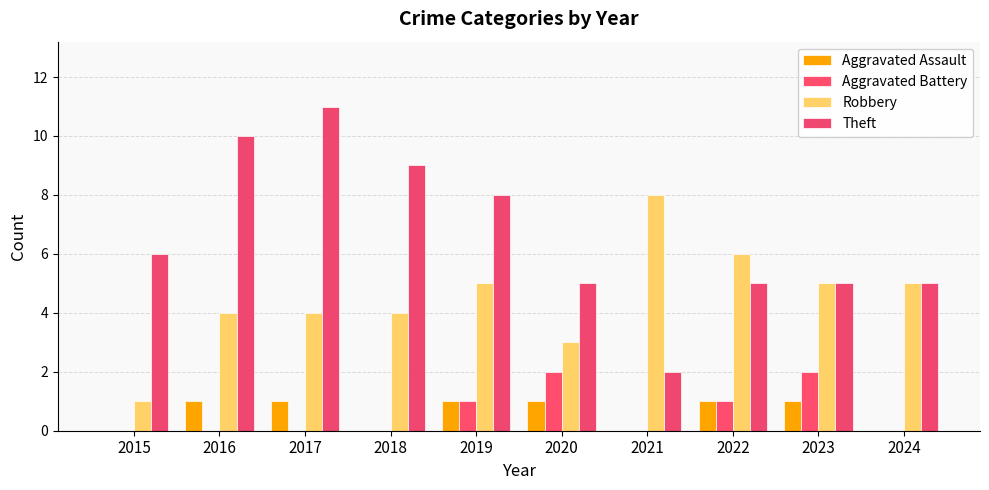

Are the bars horizontal?

No